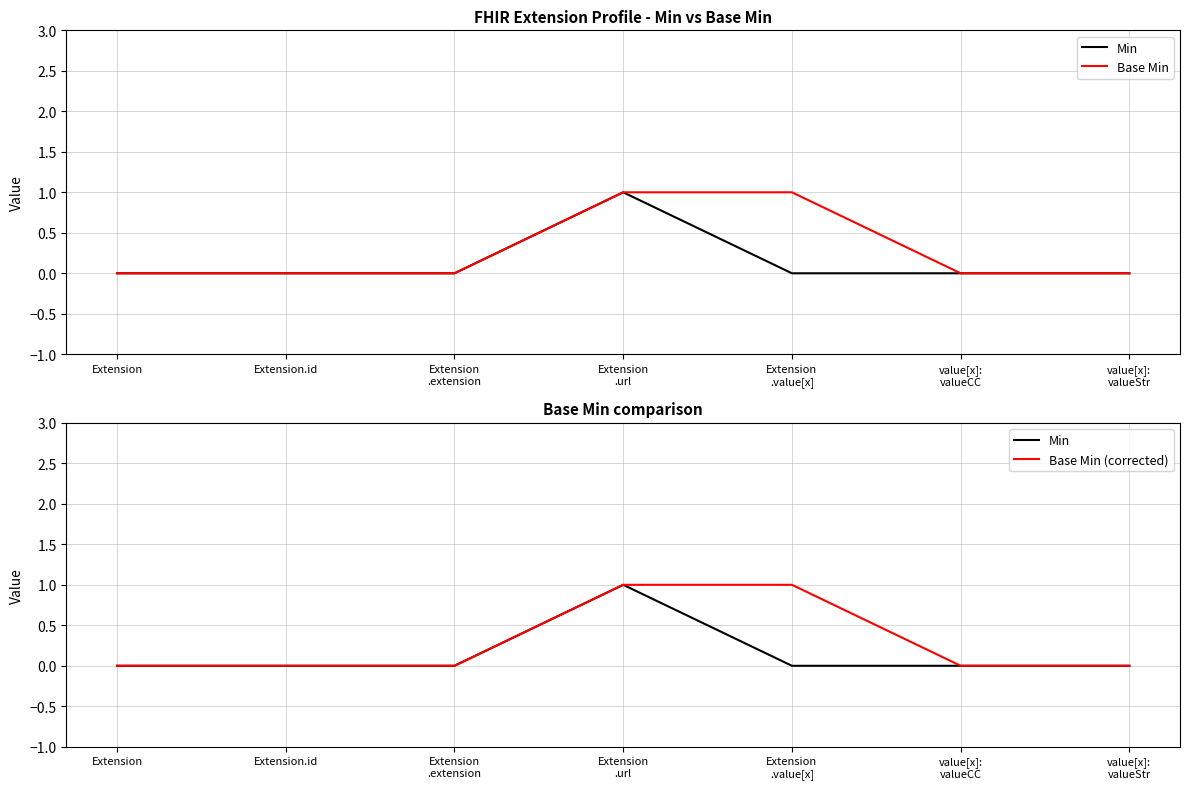

True or false: Min and Base Min intersect in this chart.

False